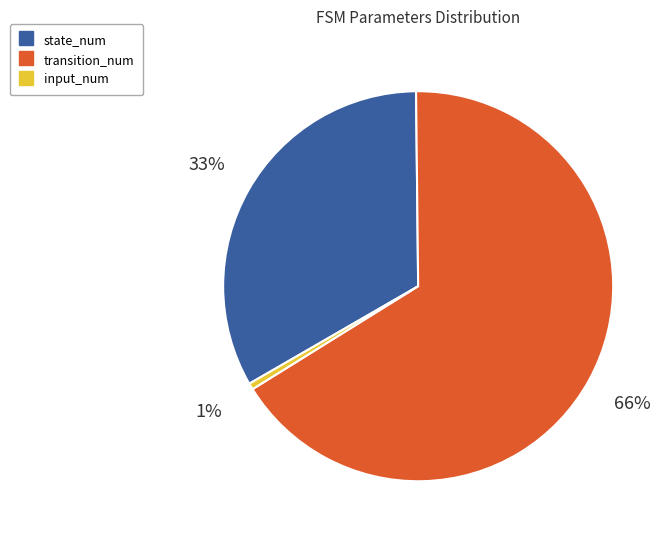

Combined, do state_num and input_num account for over 50%?

No